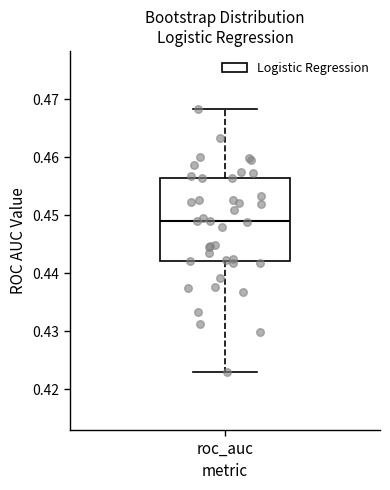

Read this box plot against the y-axis: the position of the median line, the range covered by the box, and the ends of both whiskers. The values are not printed on the chart, so give them approximately, as read against the axis.

median 0.449, box 0.442 to 0.456, whiskers 0.423 to 0.468